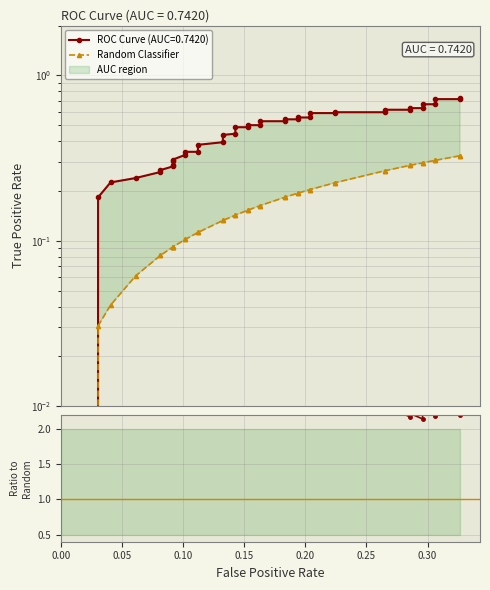

How many values in the TPR / Random series exceed 3?

20